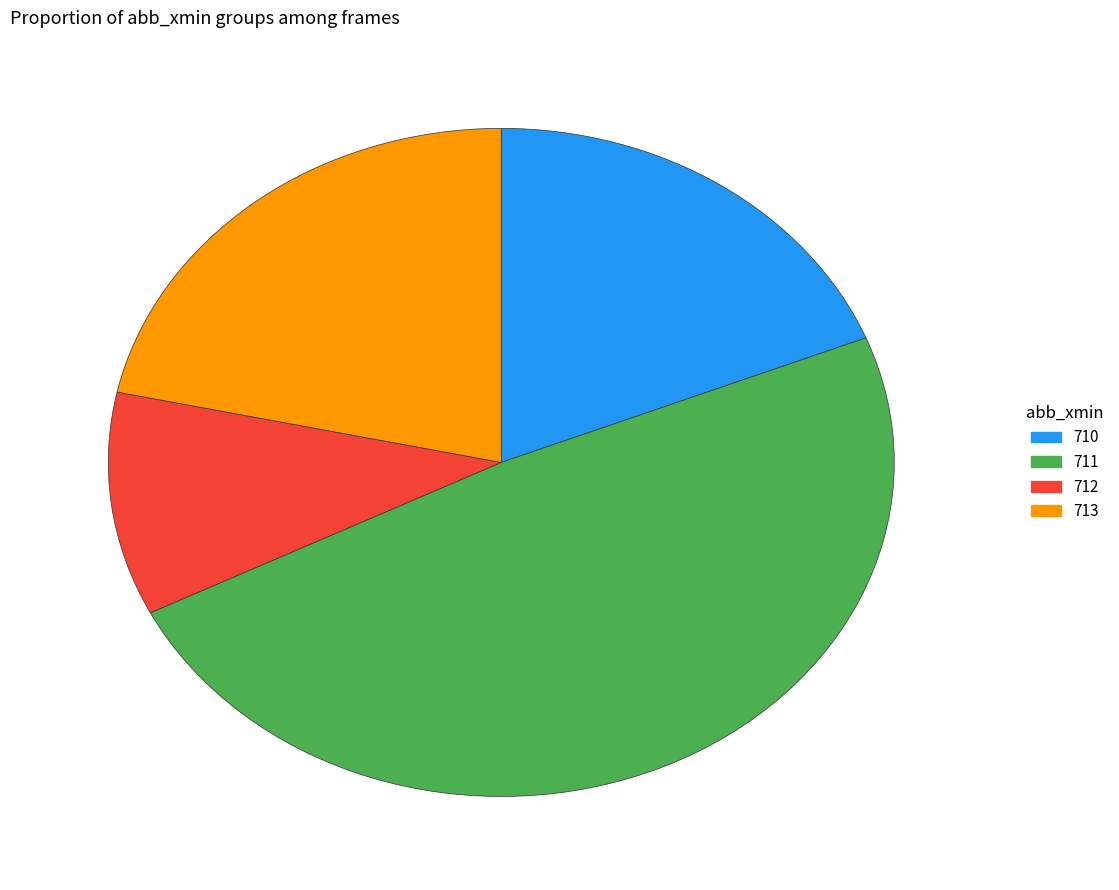

What is the ratio of the value at 711 to the value at 712?

4.5